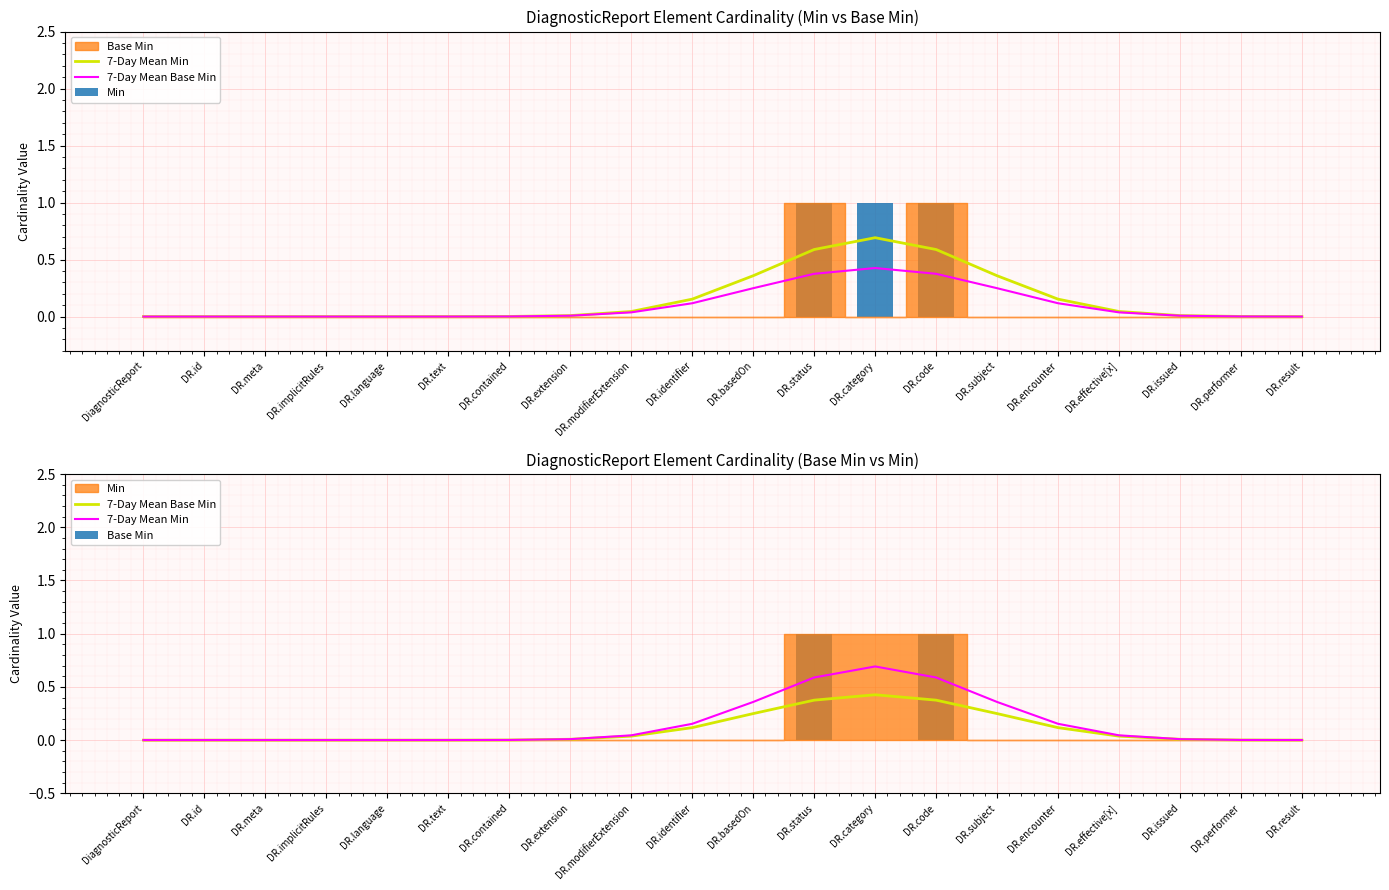

What is the value of the 7-Day Mean Base Min bar at the 15th from the left?

0.2